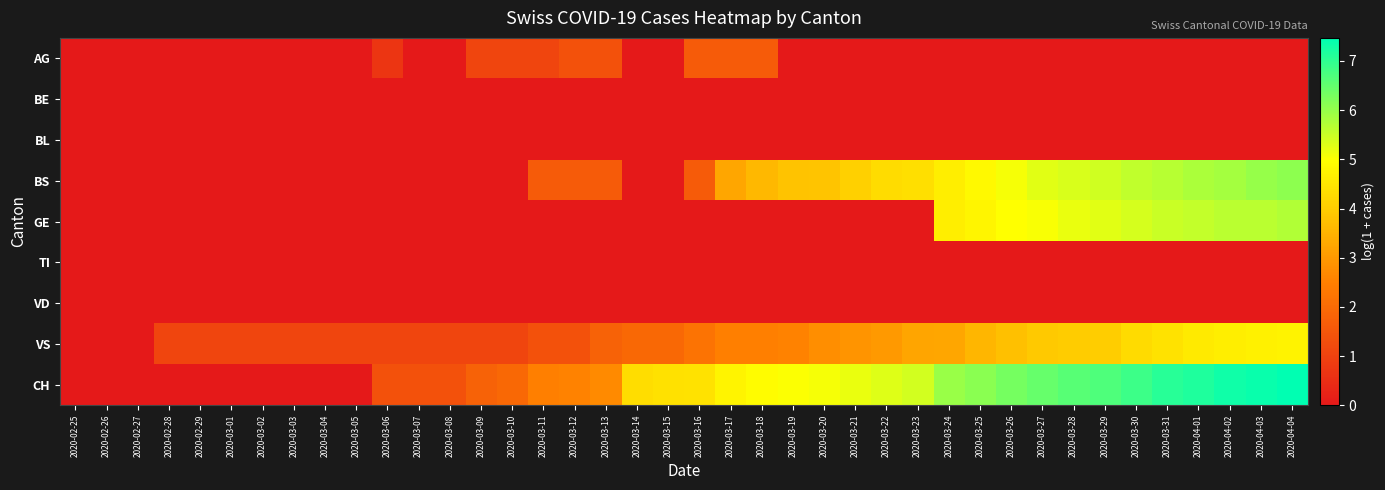

How many categories are shown in the chart?

40